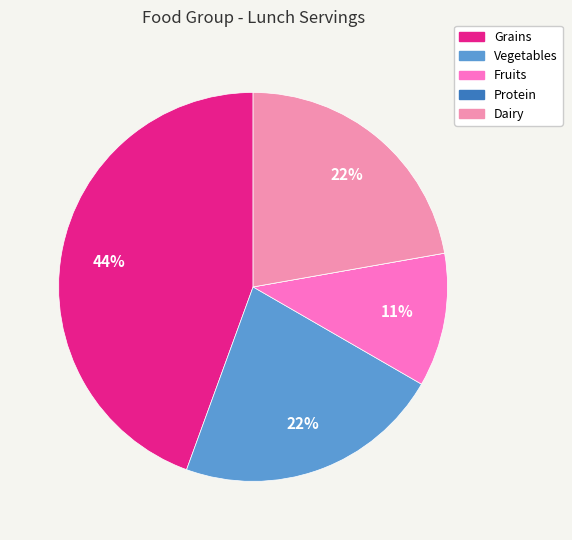

What percentage is the Fruits slice, to the nearest percent?

11%